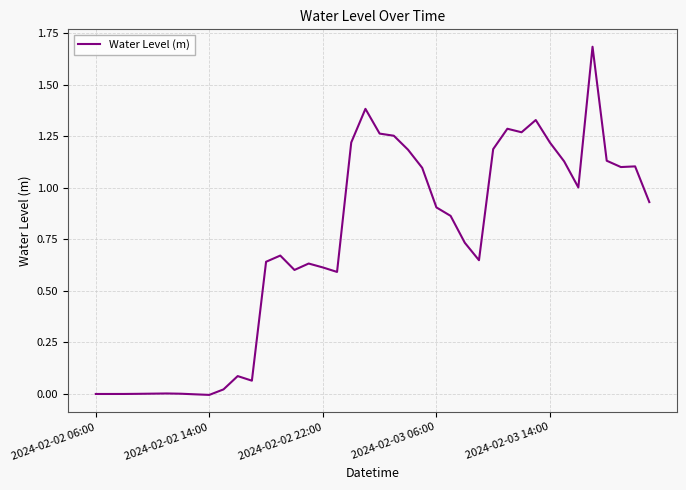

What is the maximum value shown in the chart?

1.7